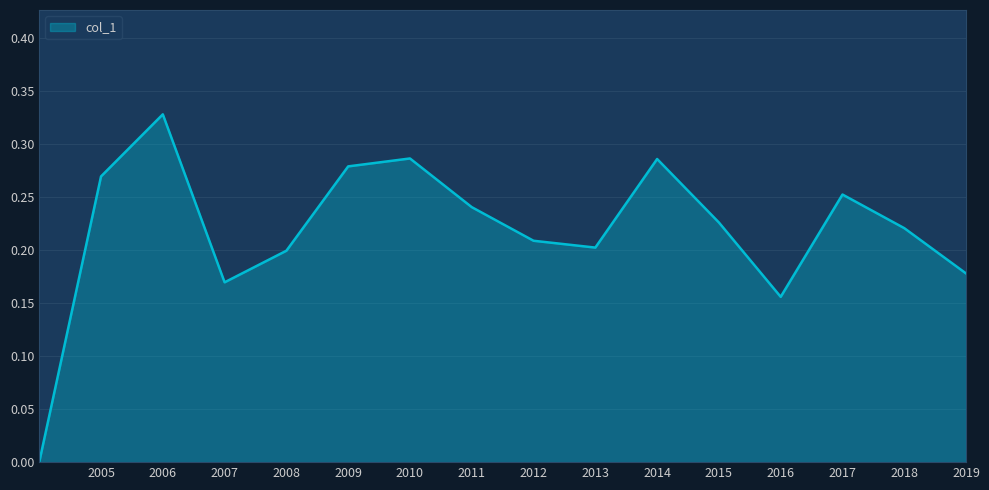

How many points are higher than both their immediate neighbors (excluding endpoints)?

4